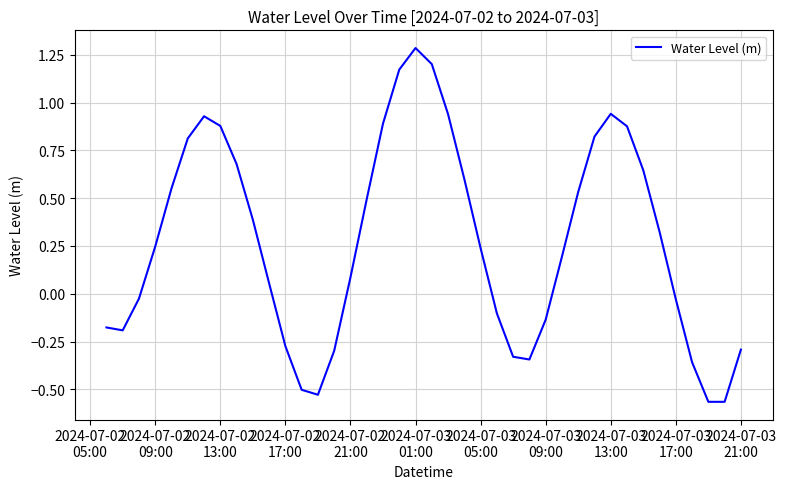

What is the maximum value shown in the chart?

1.3